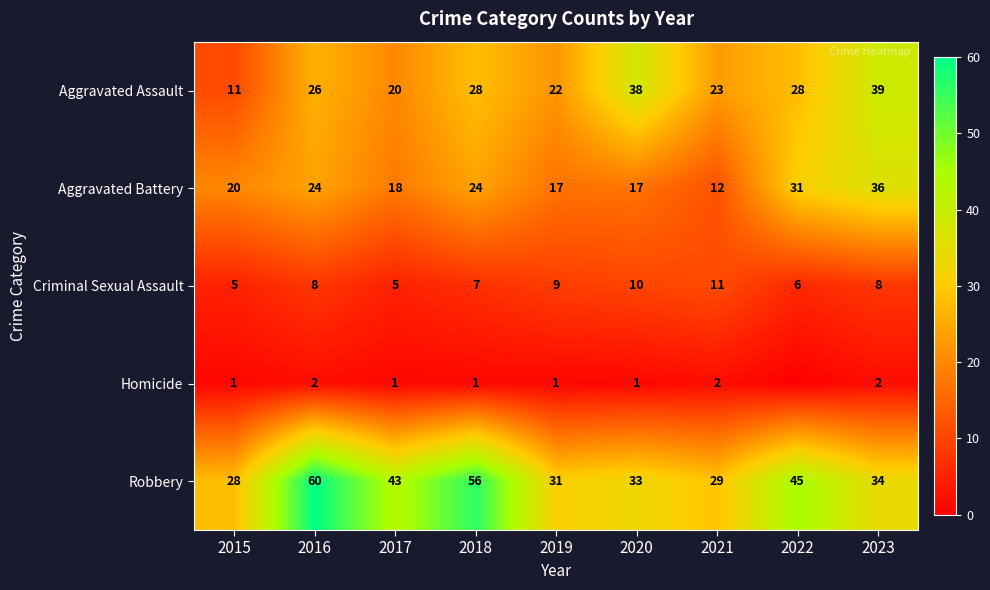

The Criminal Sexual Assault series shows 8 at 2023. True or false?

True